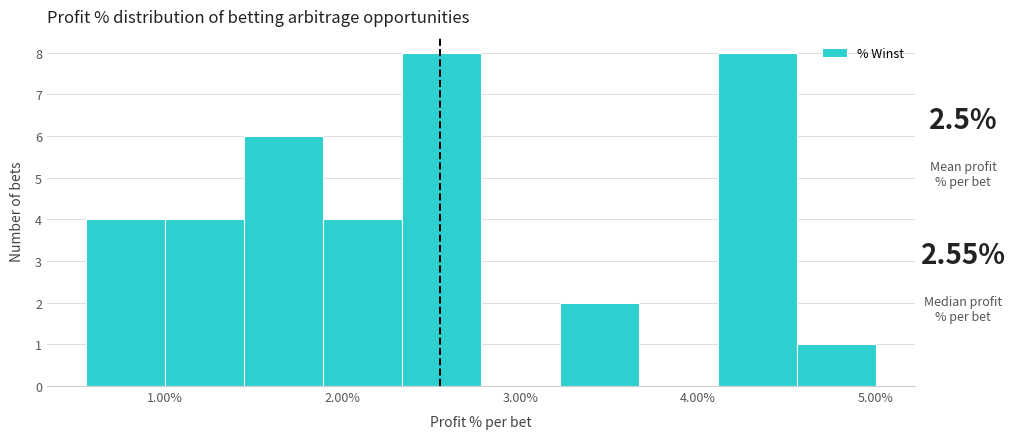

How tall is the bar that spans 1.9 to 2.3 on the x-axis? Neither the bar edges nor the heights are printed on the chart, so give them approximately, as read against the axes.

4